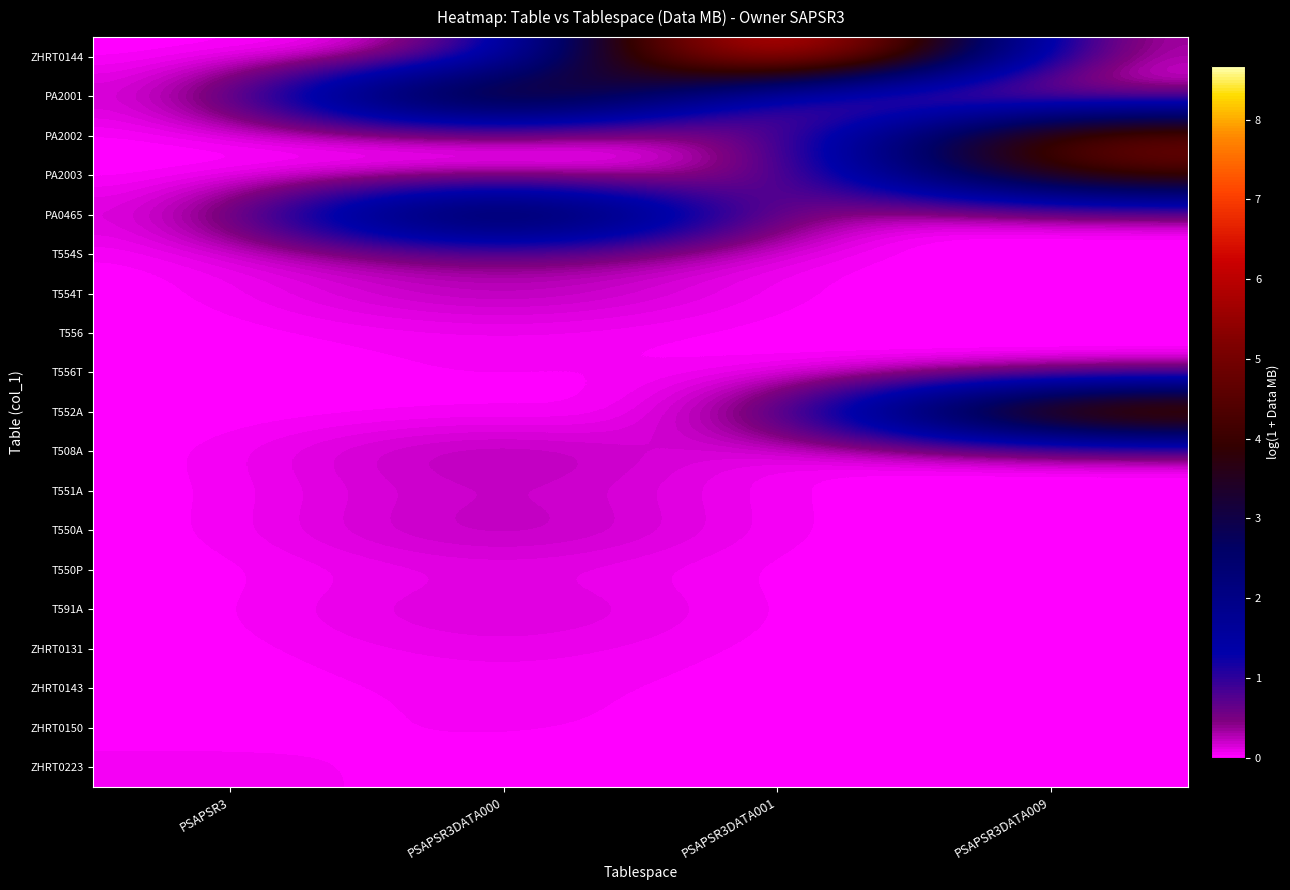

Rank the series by their maximum value, from highest to lowest.

ZHRT0144, T552A, PA2001, PA2002, PA0465, PA2003, T554S, T508A, T554T, T550A, T551A, T591A, T550P, ZHRT0131, T556, T556T, ZHRT0143, ZHRT0150, ZHRT0223